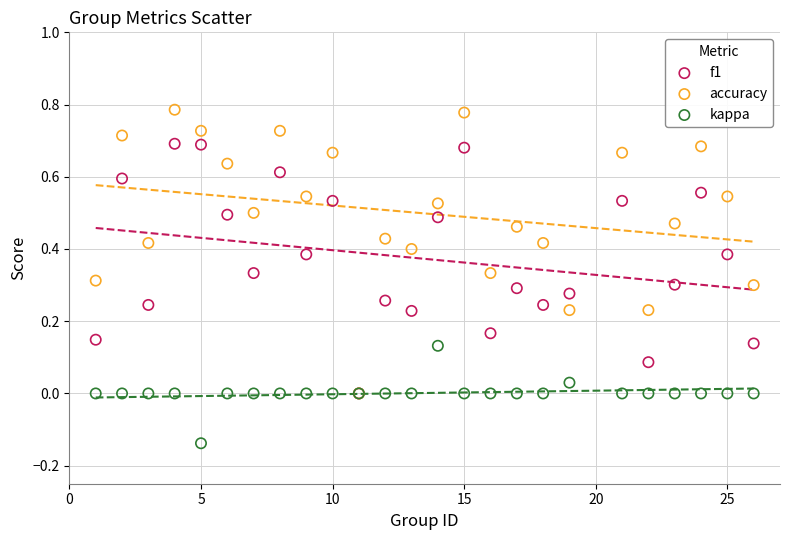

Which series reaches the maximum Y coordinate?

accuracy